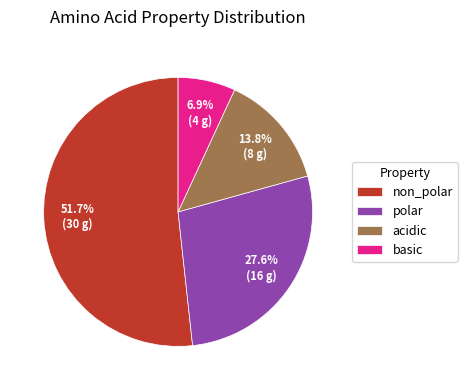

Rank the categories by value from highest to lowest.

non_polar, polar, acidic, basic